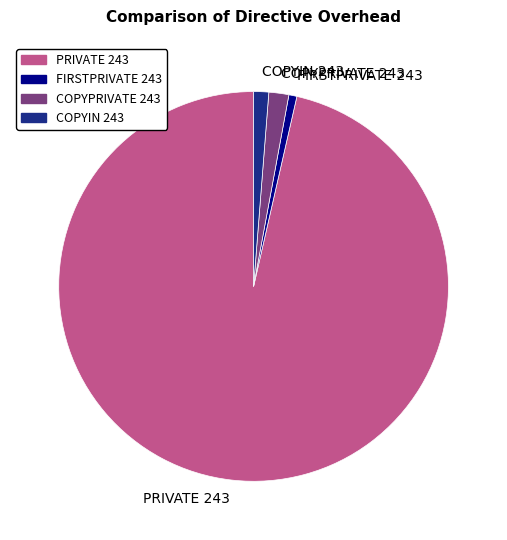

Is there any slice that represents more than half of the pie?

Yes